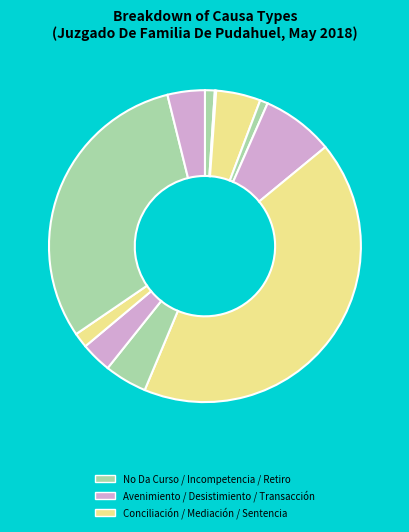

How many slices are in this pie chart?

11